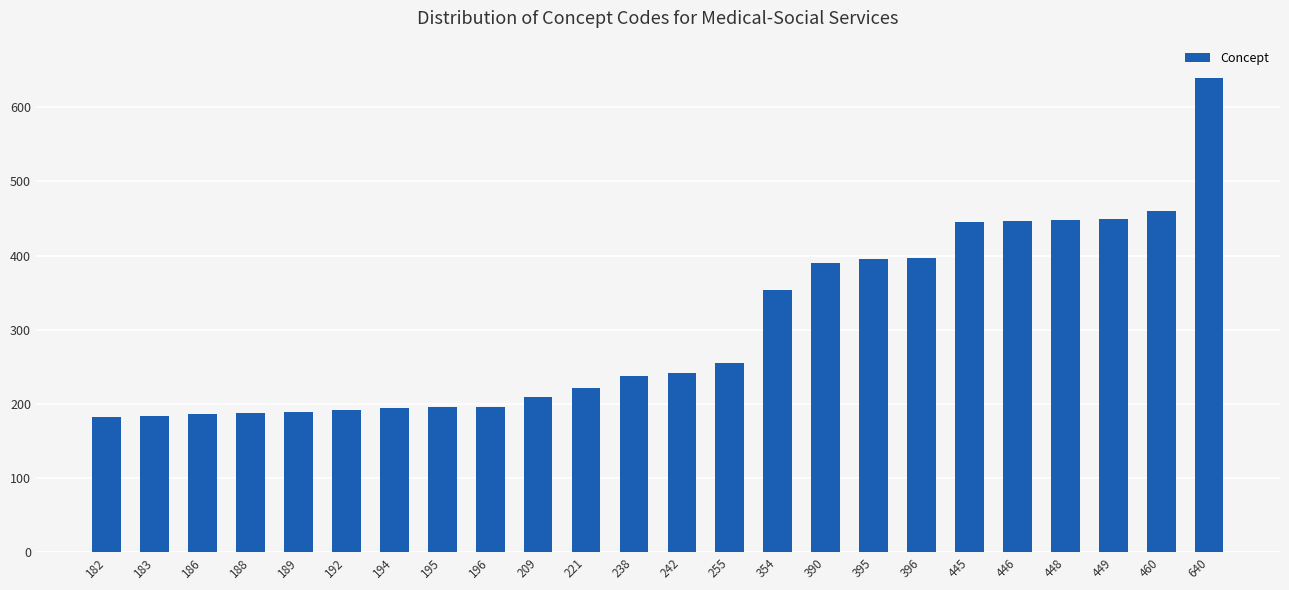

What is the difference between the maximum and minimum values?

458